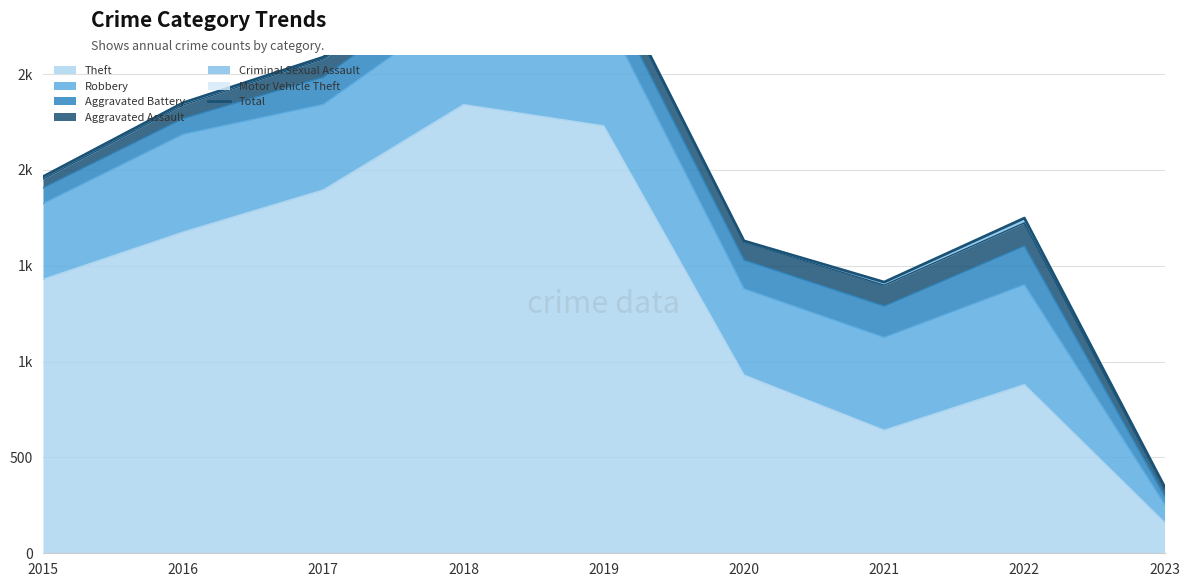

Rank the categories by value from lowest to highest.

2023, 2021, 2020, 2022, 2015, 2016, 2017, 2019, 2018